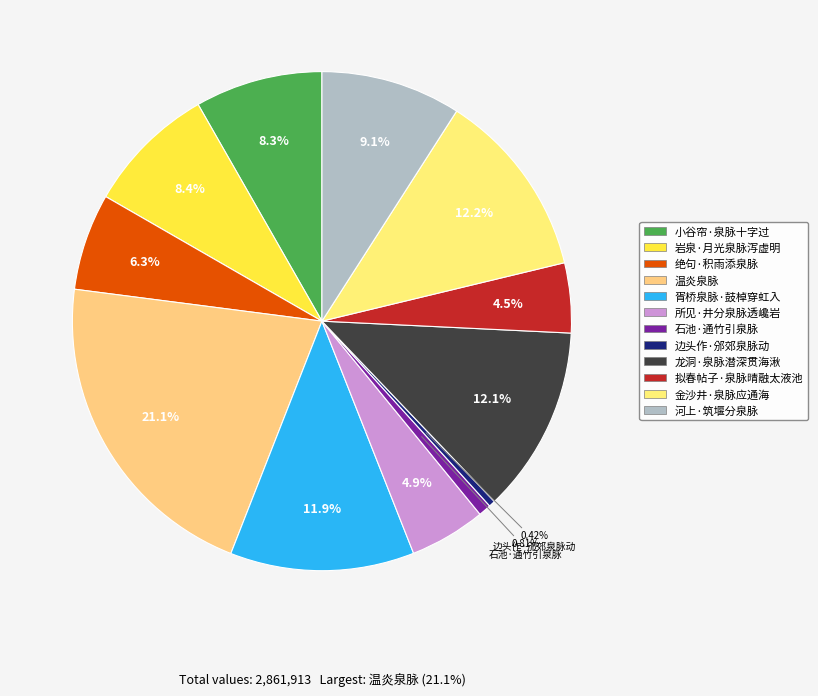

Which slice is the largest?

温炎泉脉